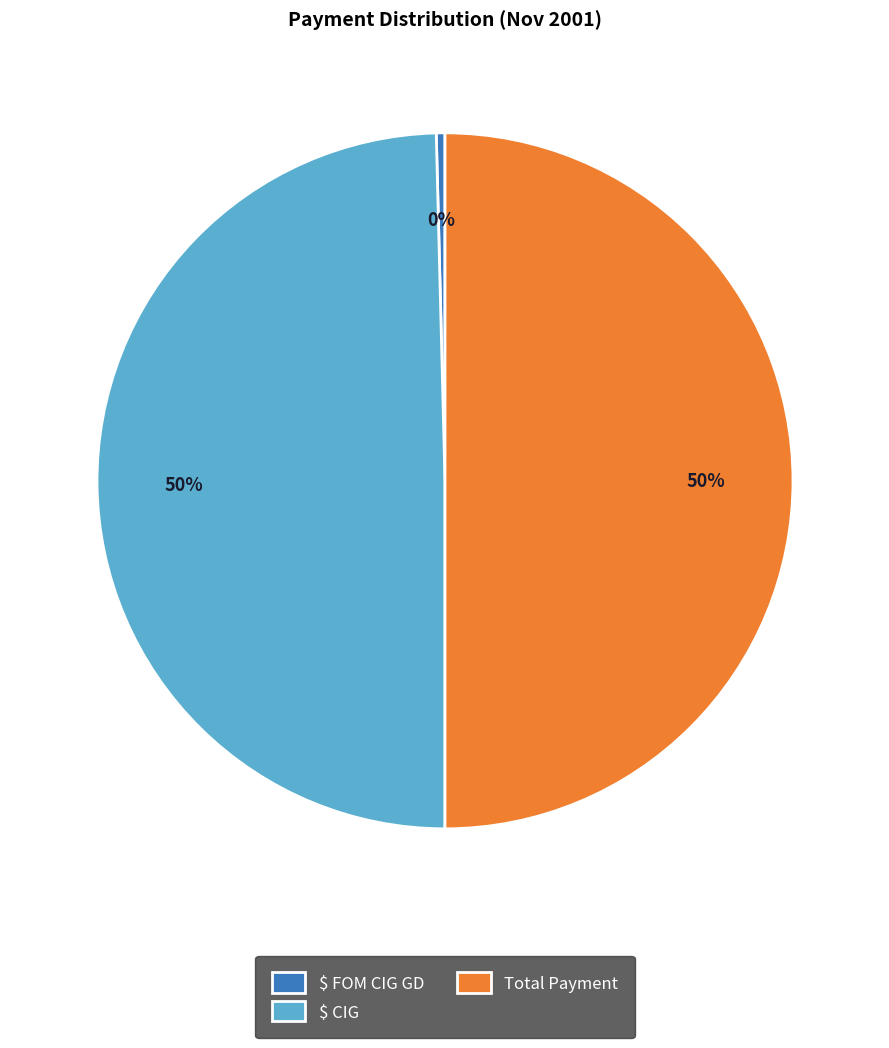

What percentage is the Total Payment slice, to the nearest percent?

50%